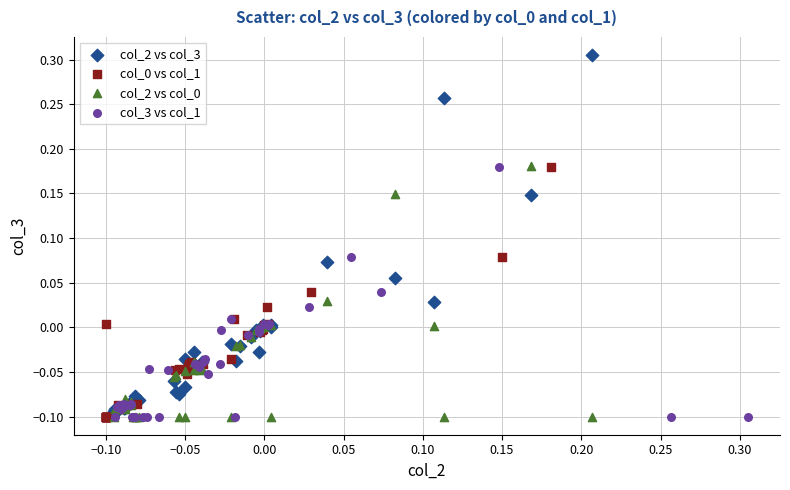

Which series contains the highest Y value?

col_2 vs col_3